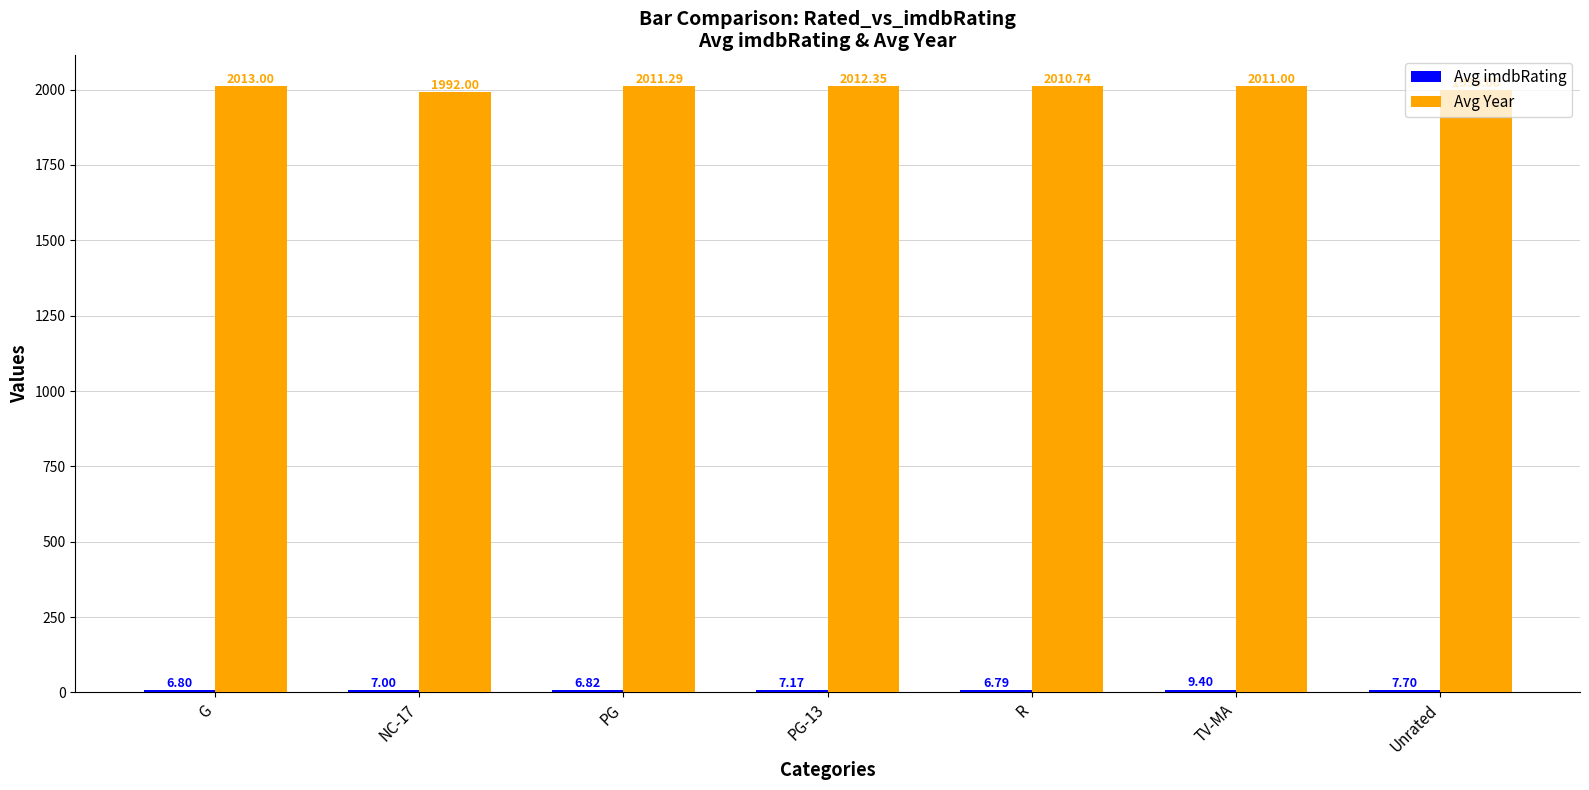

What is the label of the 5th bar from the right?

PG